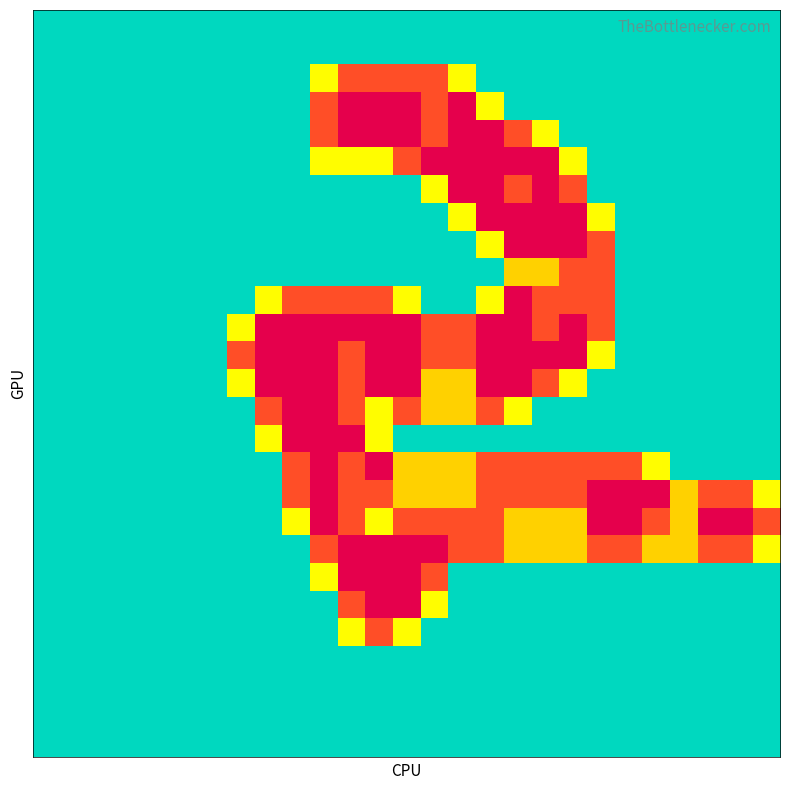

At which category does the chart reach its peak across all series?

11